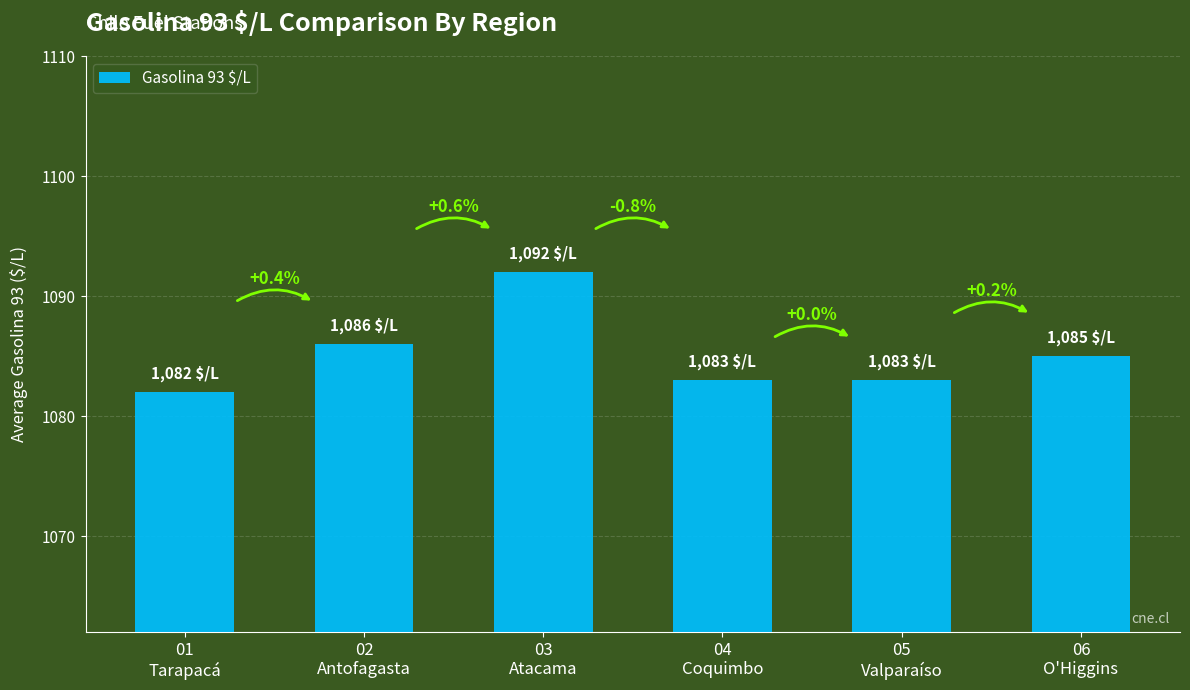

Approximately how many times larger is the value at 06
O'Higgins compared to 01
Tarapacá?

1.0